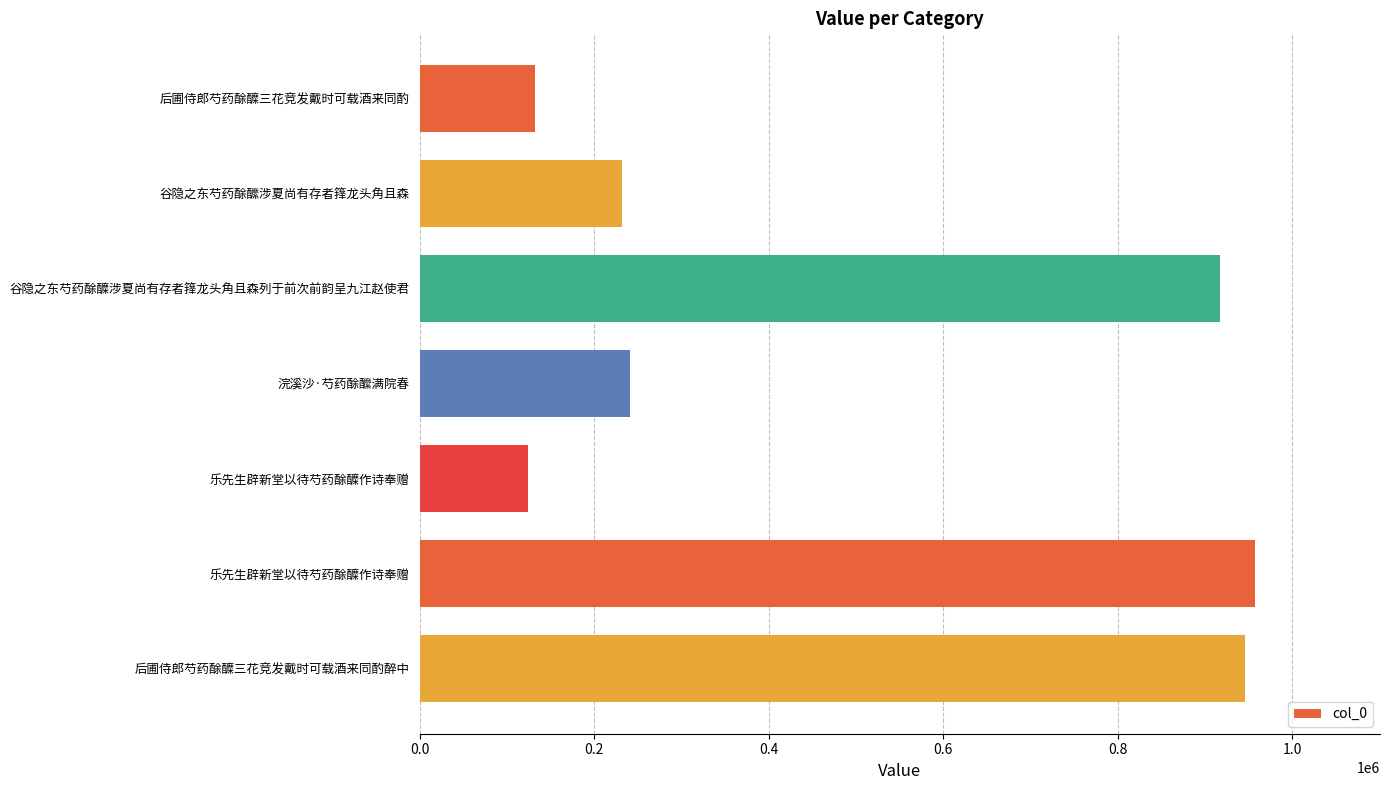

At which label is the value closest to 540304?

浣溪沙·芍药酴醿满院春